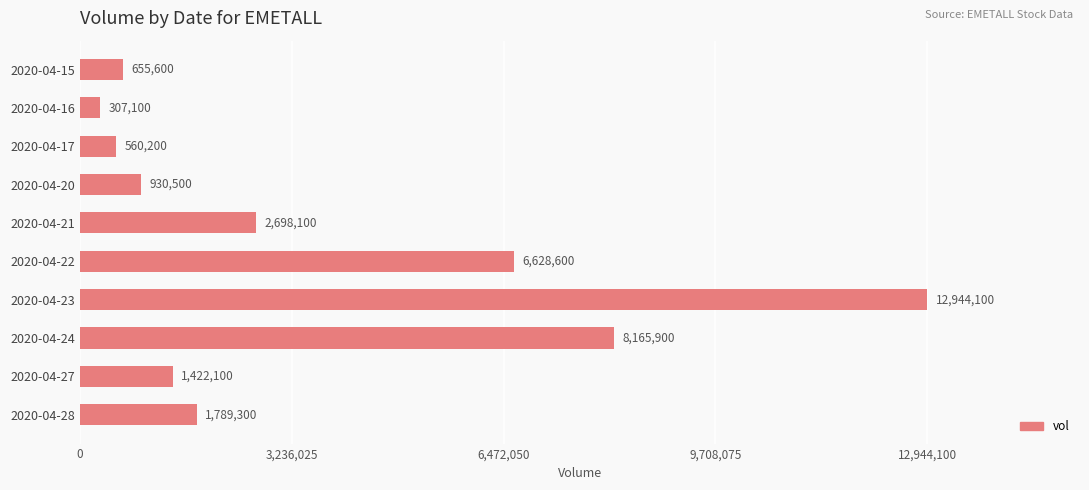

What is the value of the 10th bar from the top?

1789300